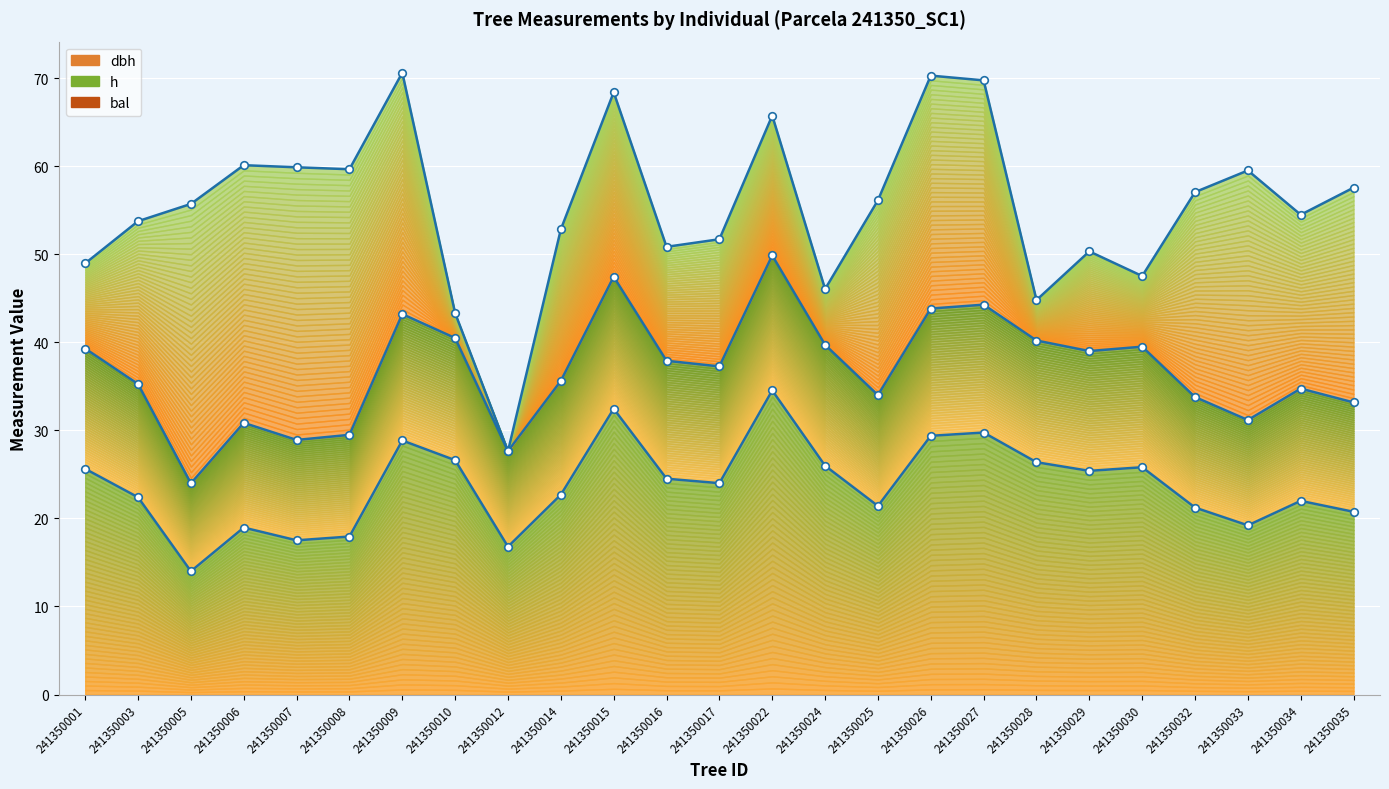

What is the total value across all series at 241350028?

66.6